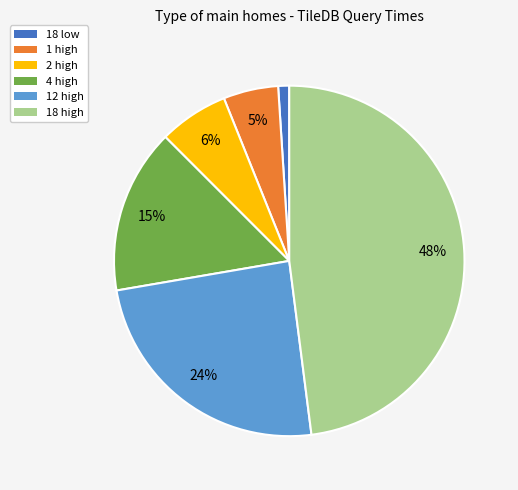

Is the sum of 1 high and 2 high greater than half?

No